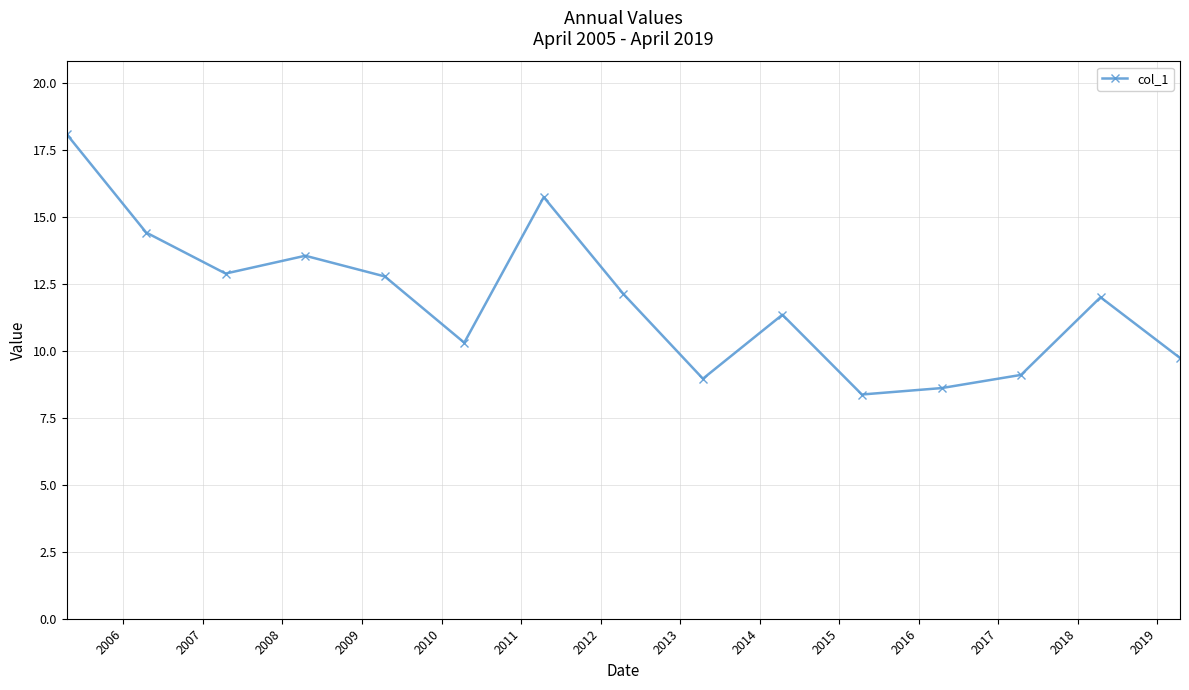

Reading left to right, list all the values displayed in this chart.

18.1	14.4	12.9	13.5	12.8	10.3	15.7	12.1	9.0	11.3	8.4	8.6	9.1	12.0	9.7